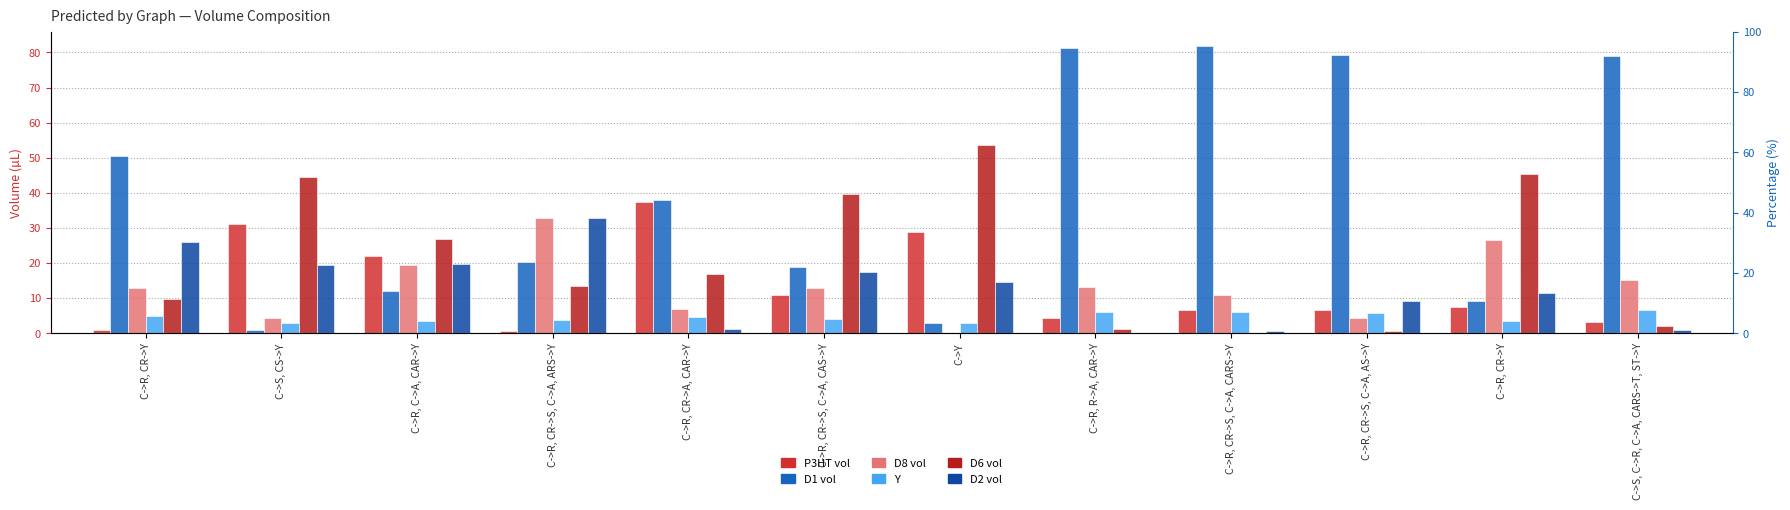

At which label does D6 vol reach its peak?

C->Y